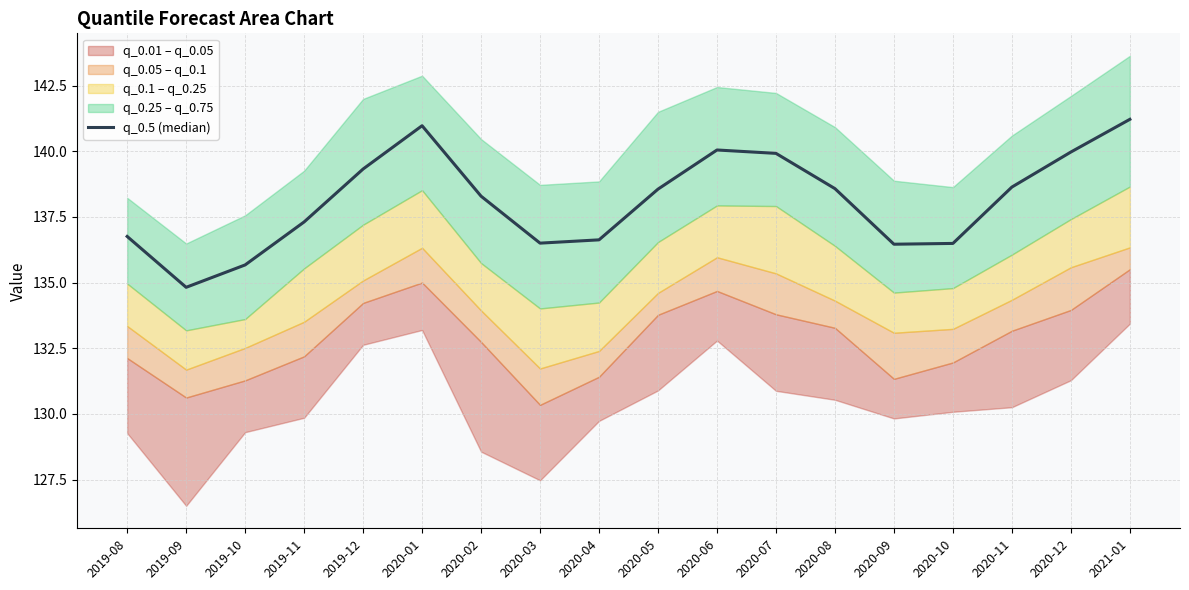

Reading left to right, extract all data points from this chart.

136.8	134.8	135.7	137.3	139.3	141.0	138.3	136.5	136.6	138.6	140.0	139.9	138.6	136.5	136.5	138.6	140.0	141.2